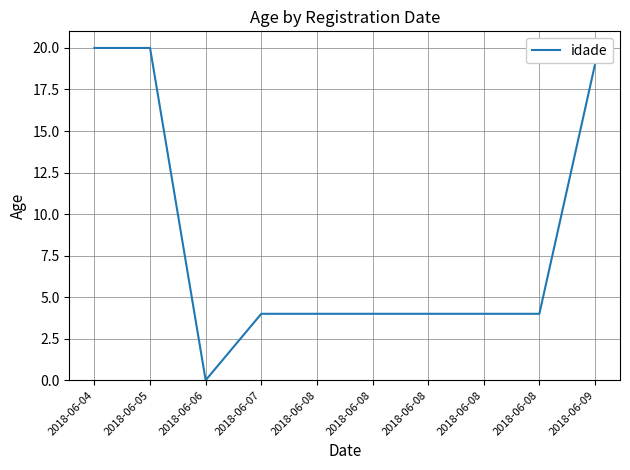

What is the difference between the maximum and minimum values?

20